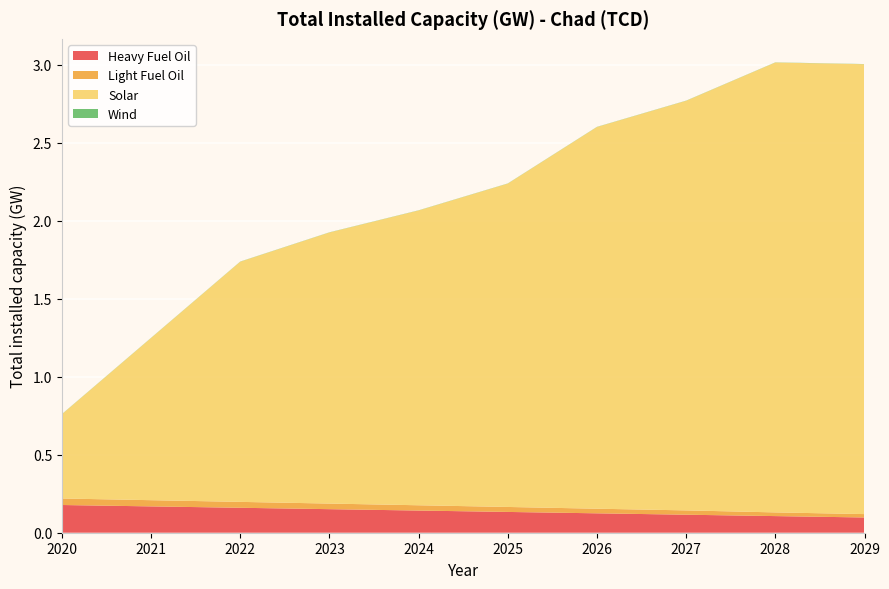

Reading left to right, list all the values displayed in this chart.

Heavy Fuel Oil: 0.2	0.2	0.2	0.2	0.1	0.1	0.1	0.1	0.1	0.1
Light Fuel Oil: 0.0	0.0	0.0	0.0	0.0	0.0	0.0	0.0	0.0	0.0
Solar: 0.5	1.0	1.5	1.7	1.9	2.1	2.4	2.6	2.9	2.9
Wind: 0.0	0.0	0.0	0.0	0.0	0.0	0.0	0.0	0.0	0.0